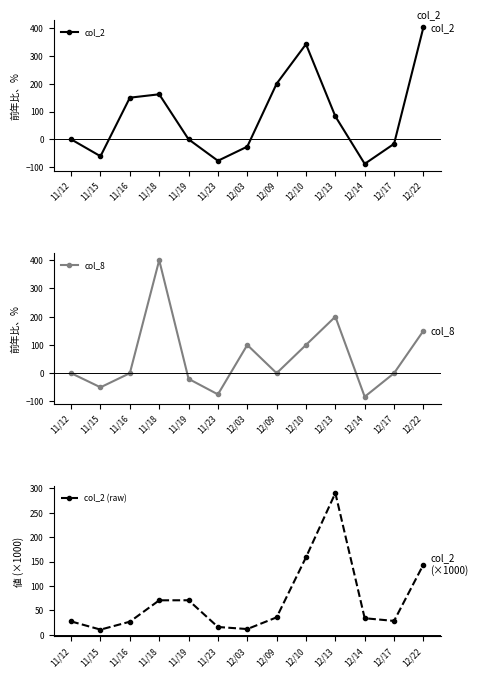

How many series are shown in this chart?

3